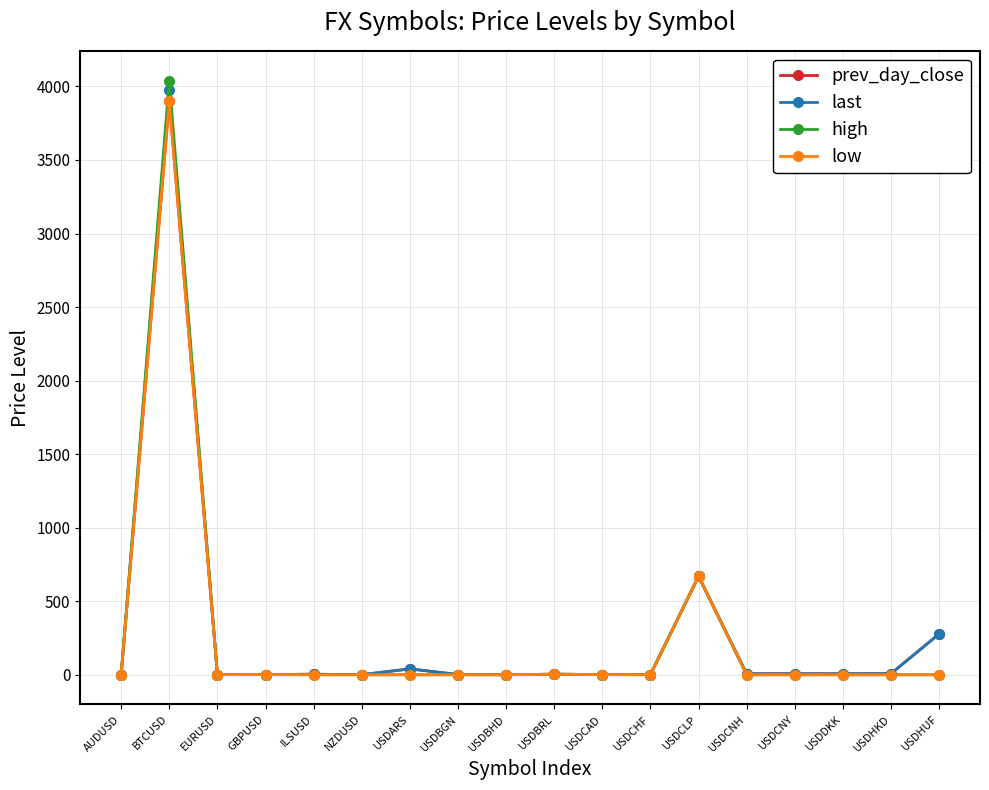

Is it true that high equals 1654.6 at USDCNY?

False